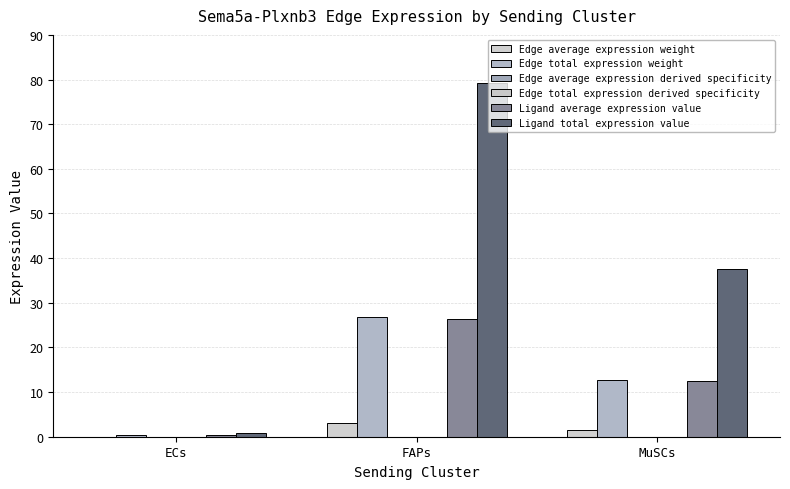

What is the difference between the Ligand average expression value values at ECs and FAPs?

26.1